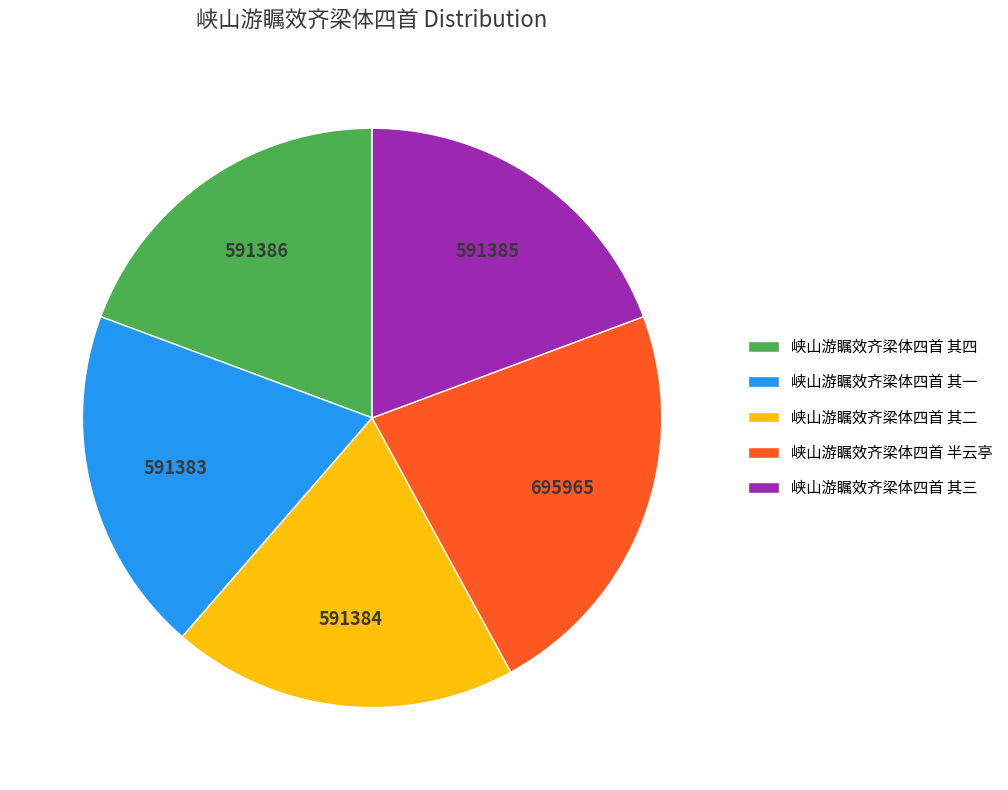

Which slice is the largest?

峡山游瞩效齐梁体四首 半云亭